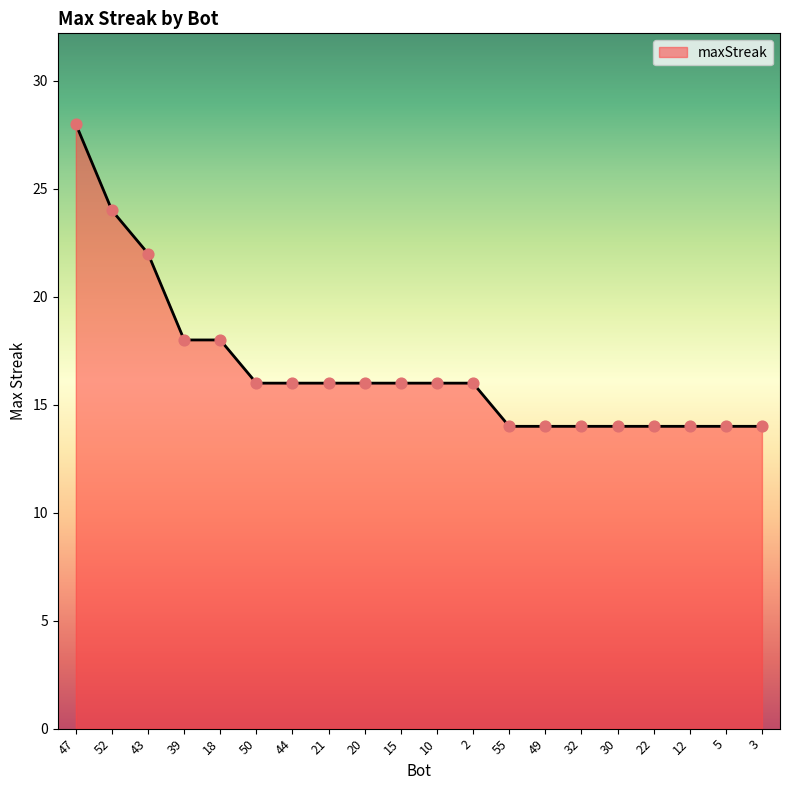

Approximately how many times larger is the value at 21 compared to 32?

1.1